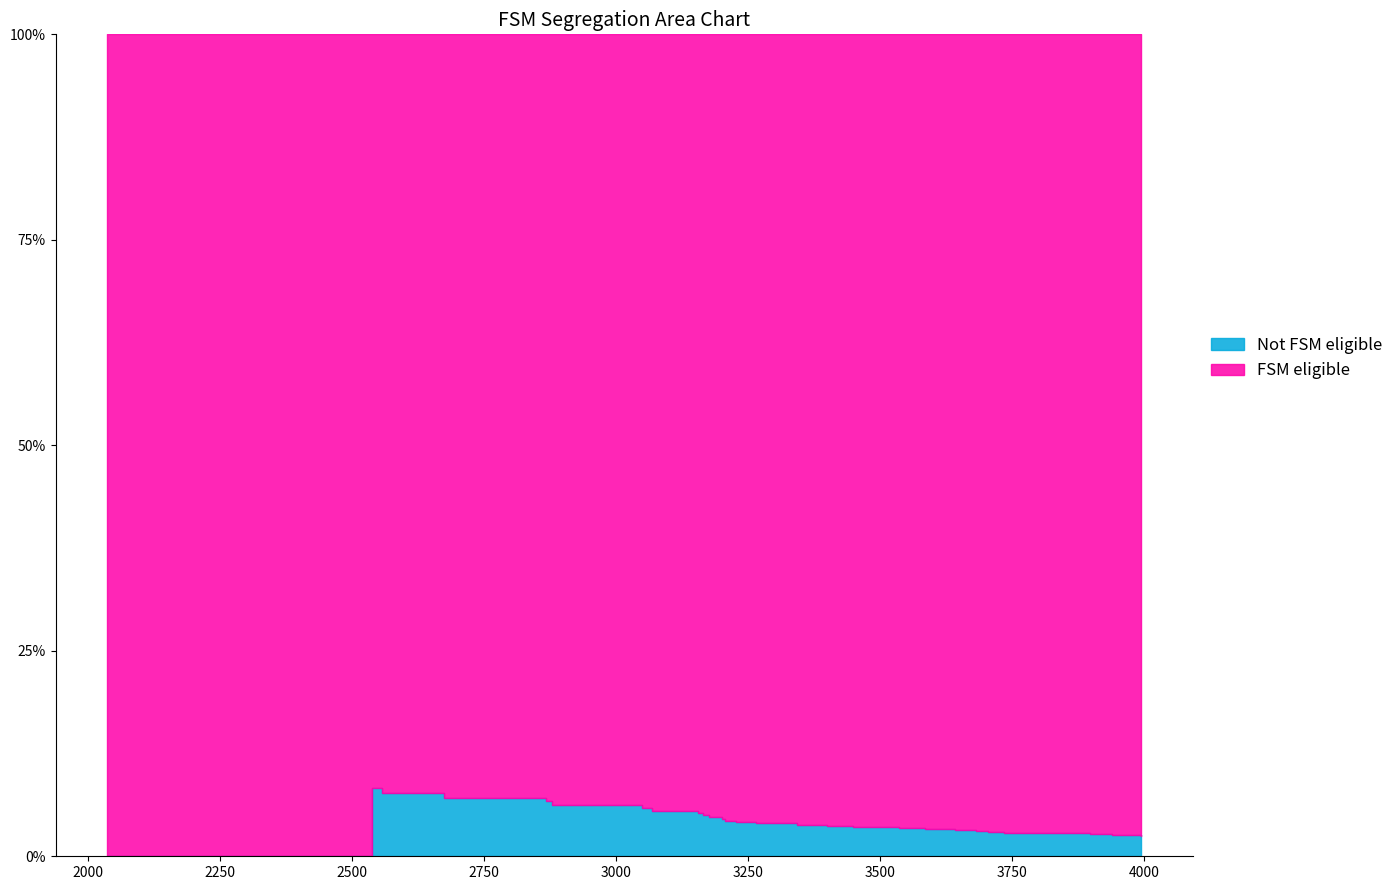

Is it true that FSM eligible equals 0 at 16?

False